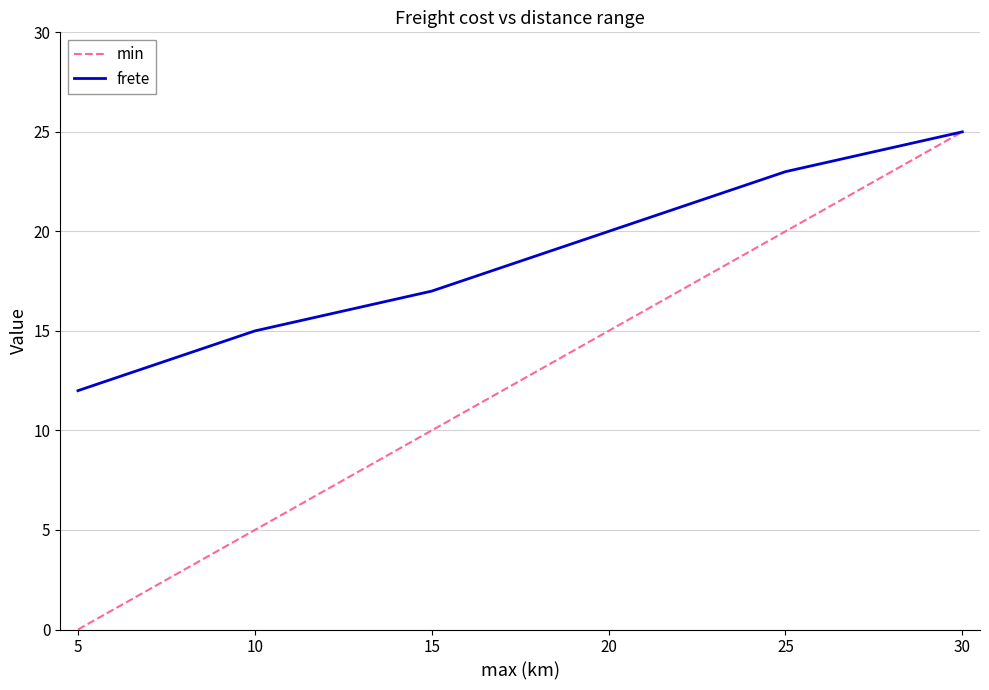

List the labels in order of frete value, largest first.

30, 25, 20, 15, 10, 5